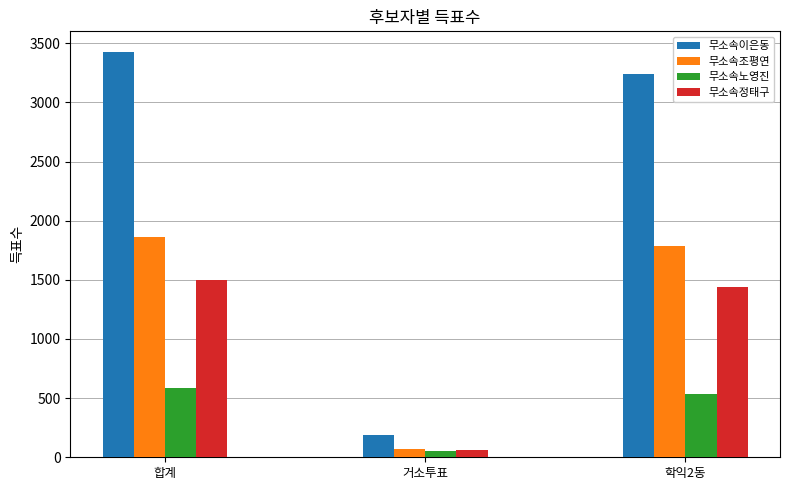

Where does the 무소속노영진 series first go above 536?

합계